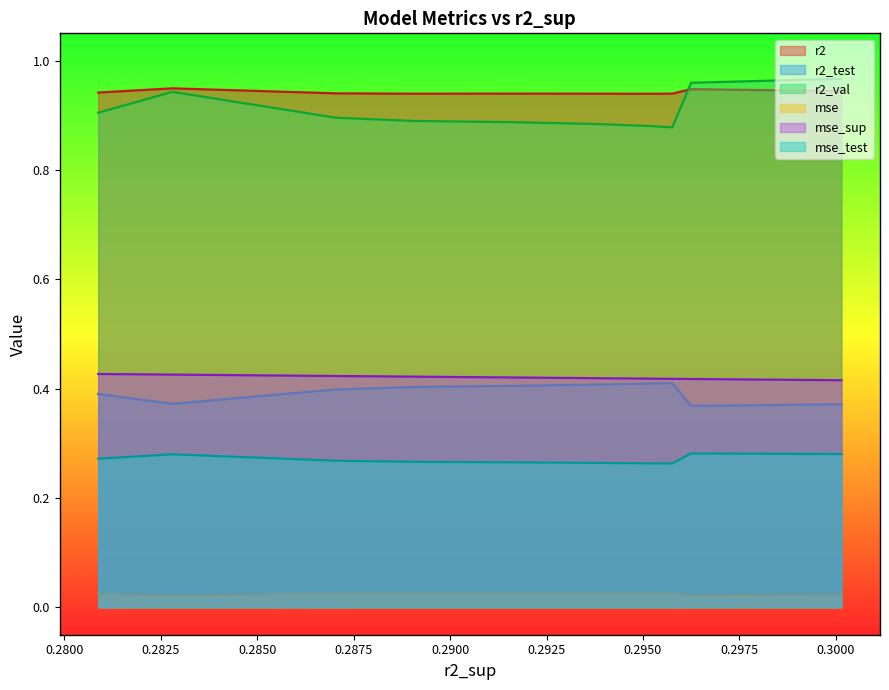

True or false: mse_sup and r2 cross at least once.

False